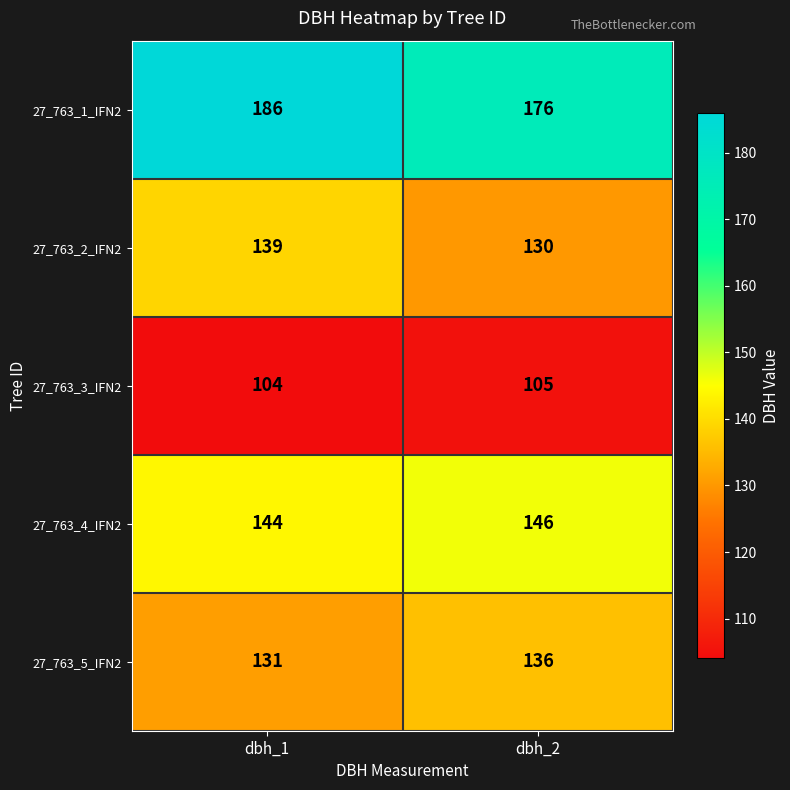

What is the total value across all series at dbh_2?

693